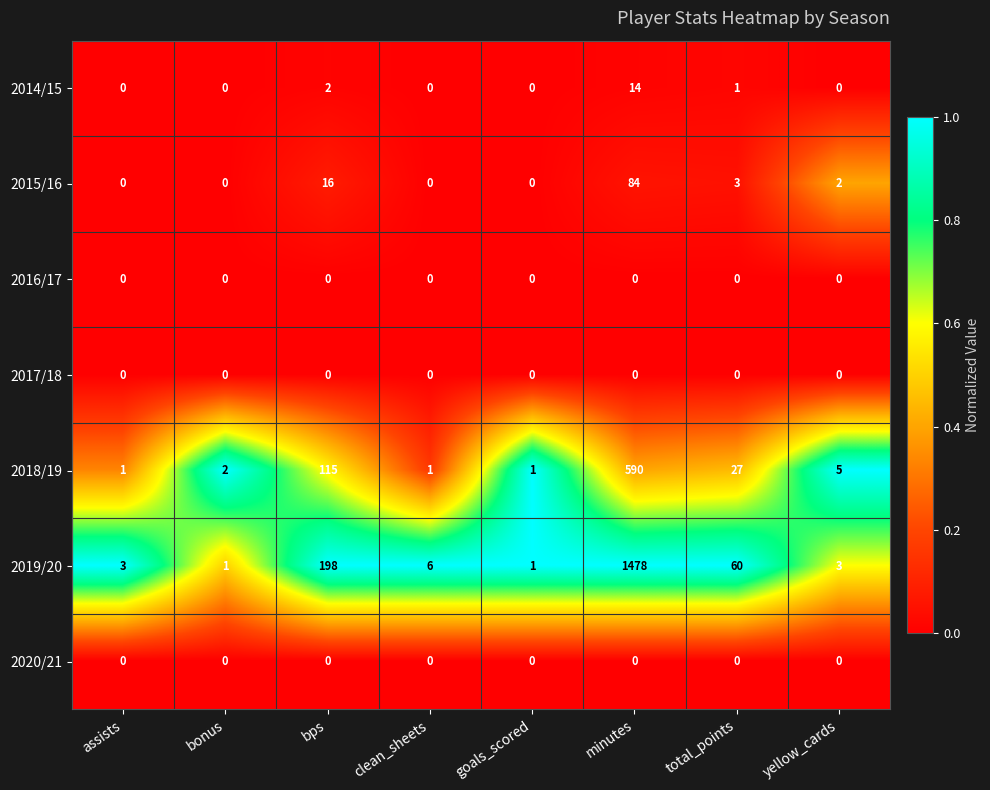

At which category is the sum across all series the highest?

minutes